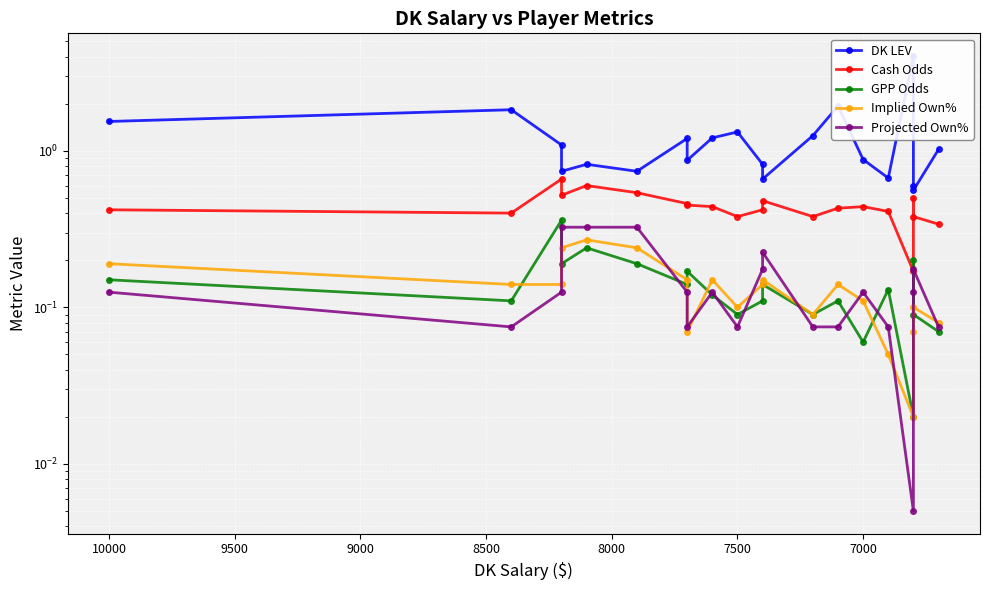

True or false: GPP Odds and DK LEV cross at least once.

False